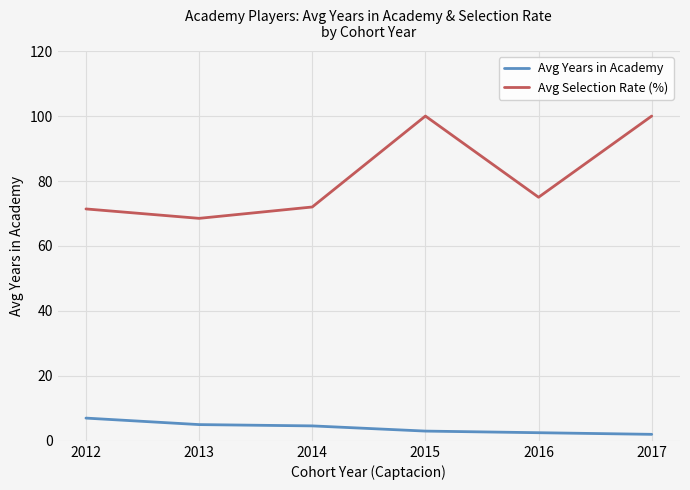

Which series has the widest spread of values?

Avg Selection Rate (%)